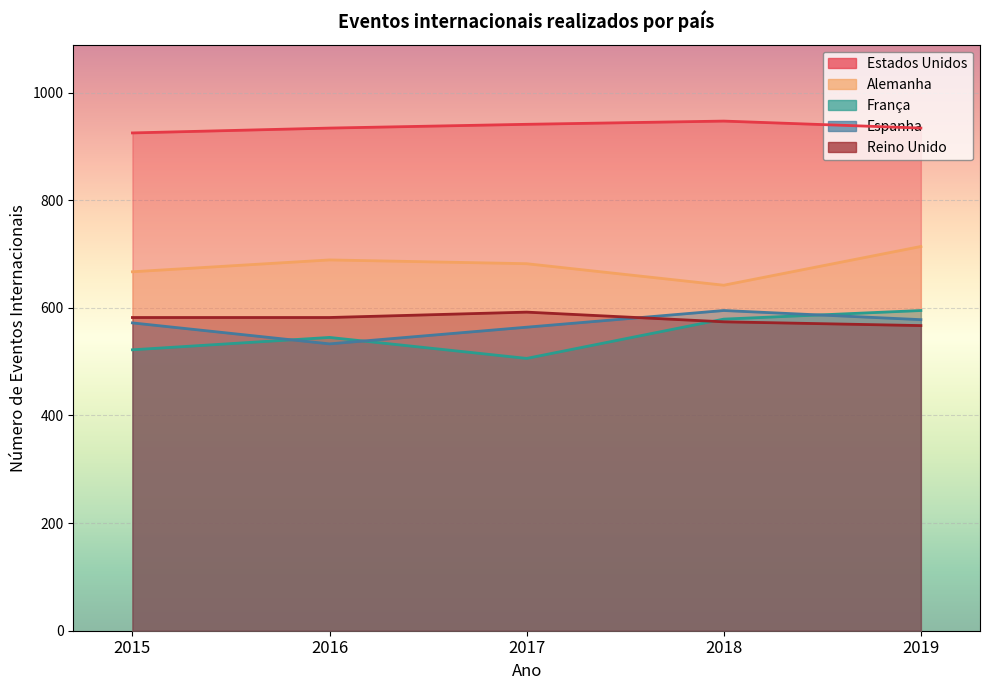

What is the sum of the França values at 2016 and 2019?

1140